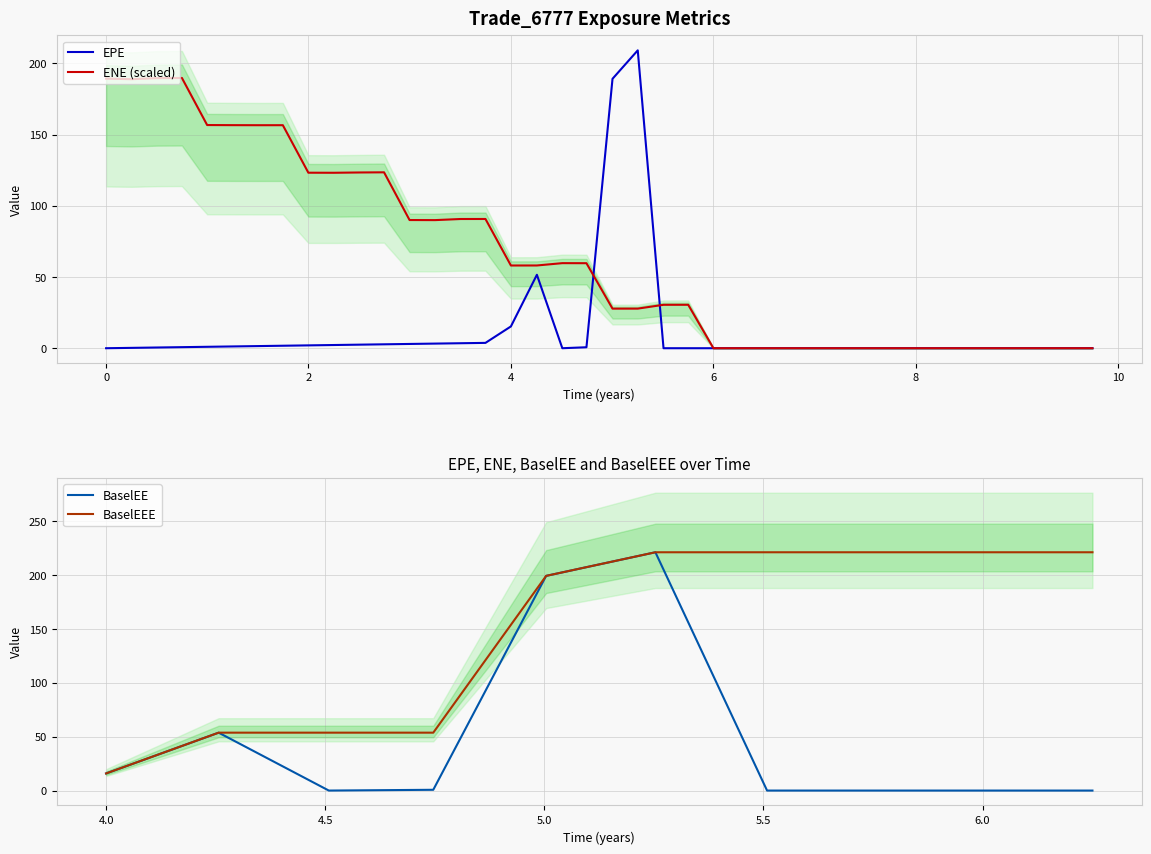

What is the label of the 15th point from the right?

6.25064